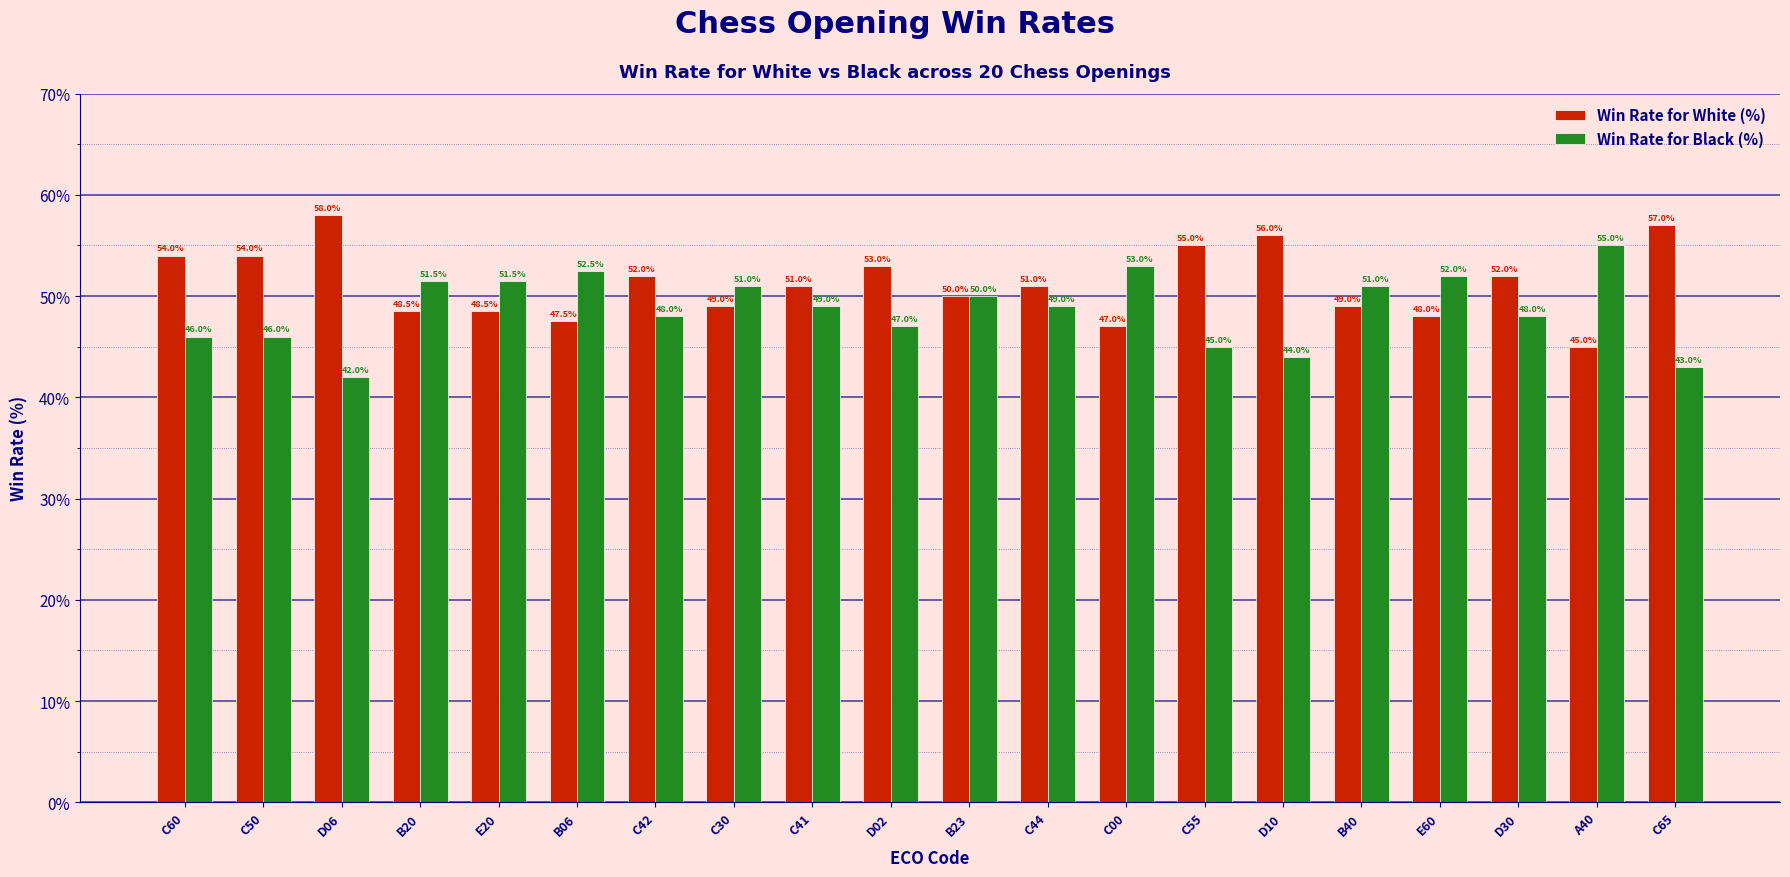

Rank the series by their maximum value, from lowest to highest.

Win Rate for Black (%), Win Rate for White (%)